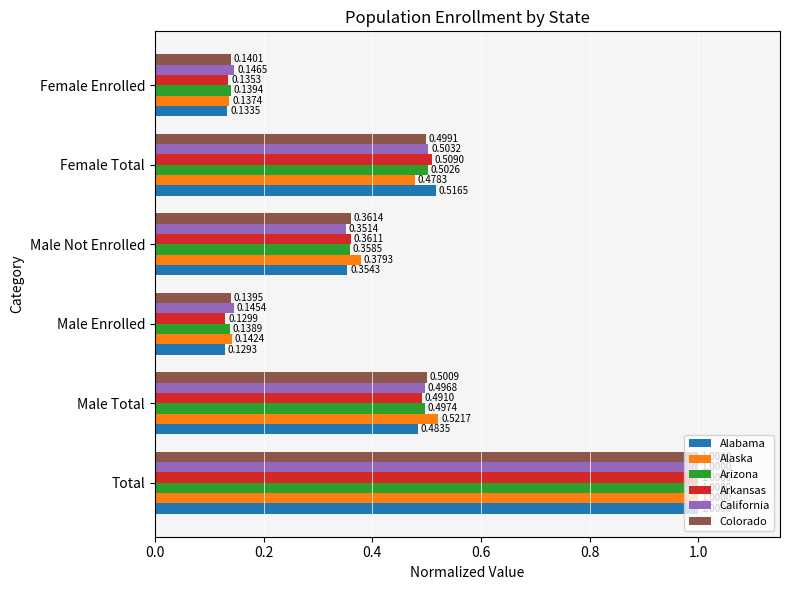

What are all the series names shown in the legend?

Alabama, Alaska, Arizona, Arkansas, California, Colorado